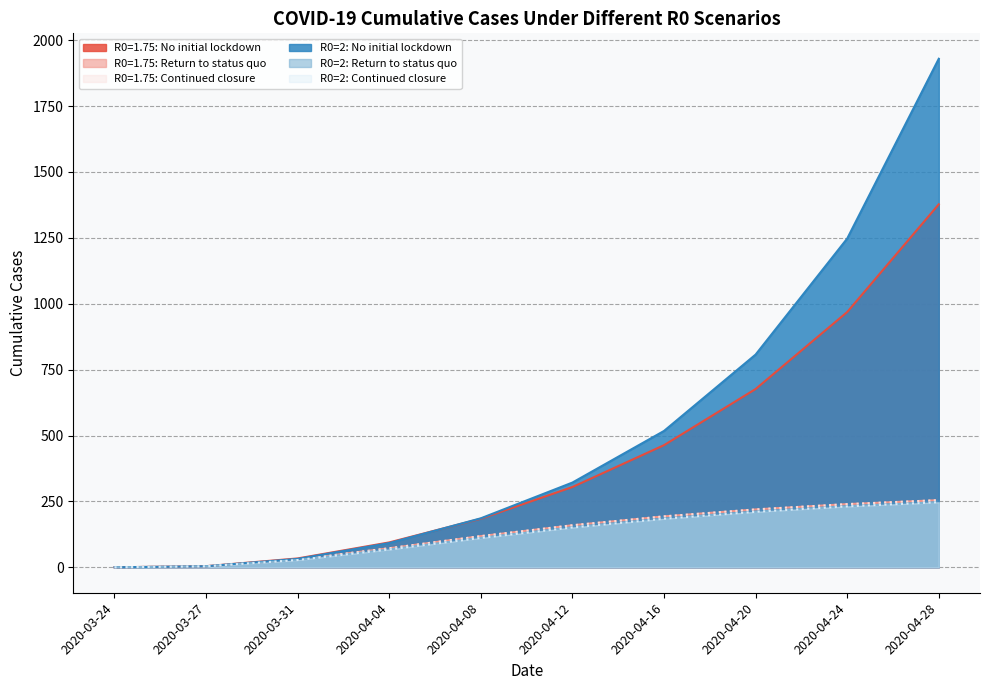

True or false: R0=1.75: Return to status quo and R0=1.75: Continued closure cross at least once.

False